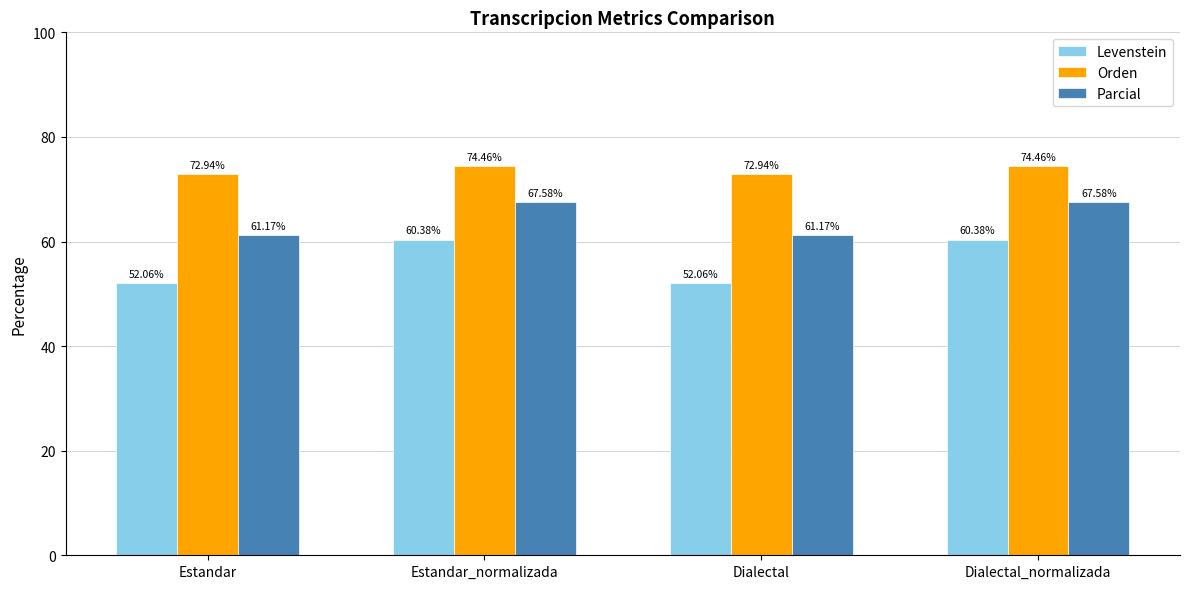

The value of Orden at Estandar_normalizada is 74.5. True or false?

True